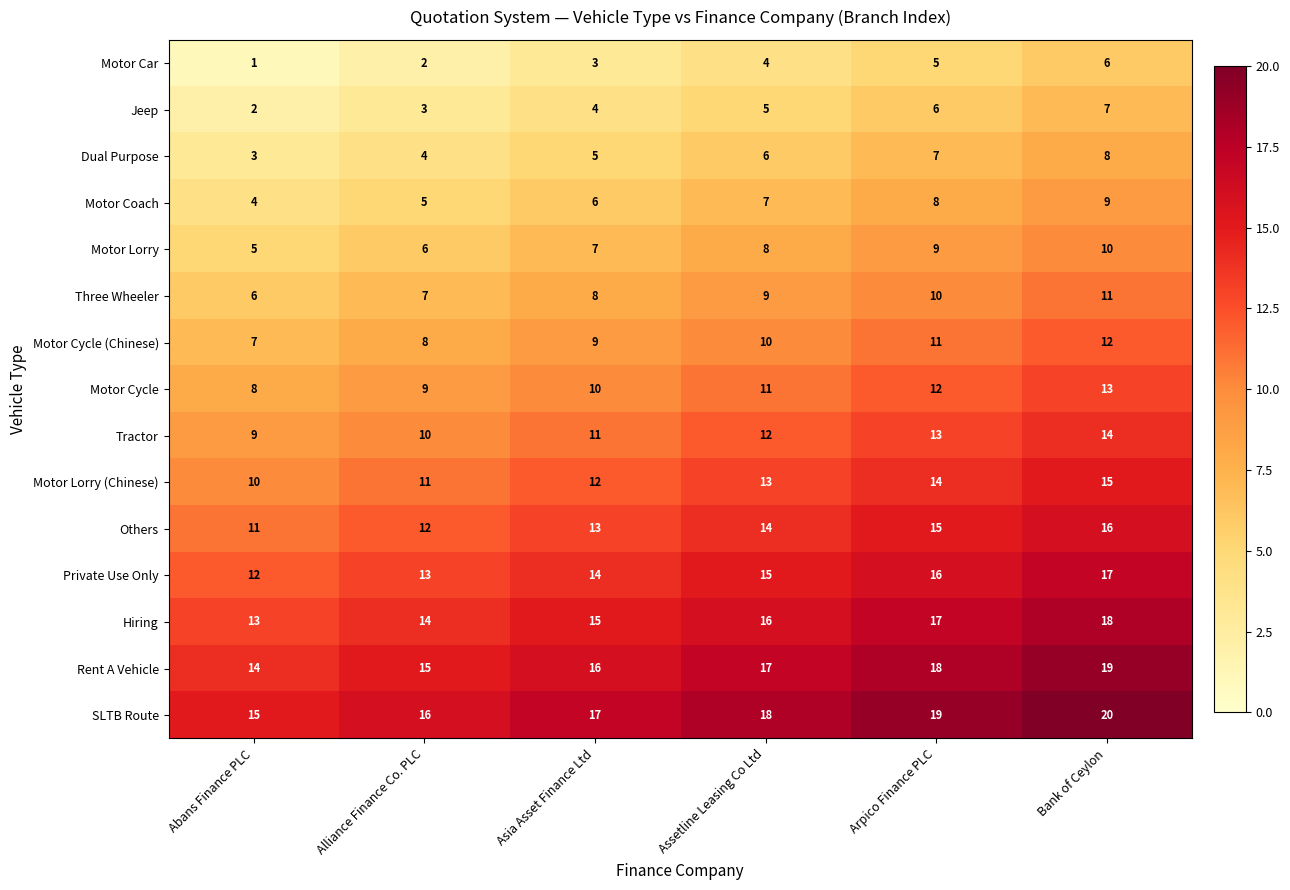

What is the approximate value of Dual Purpose at Bank of Ceylon?

8